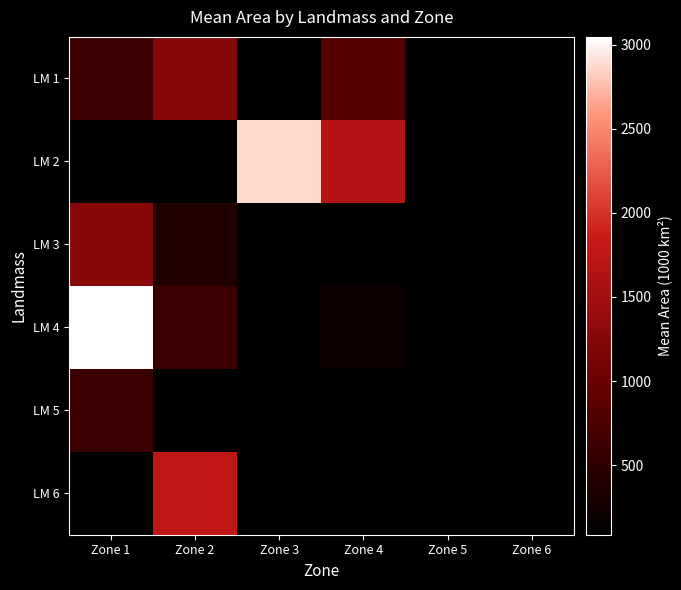

Which series has the widest spread of values?

LM 4